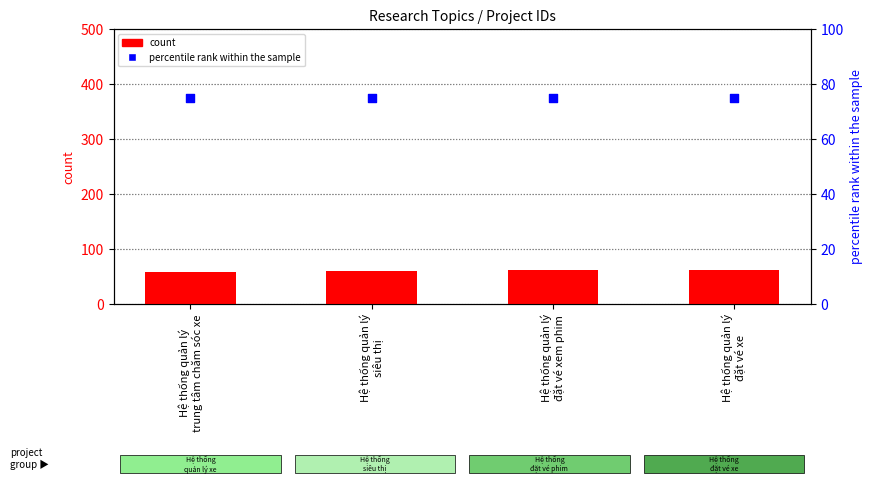

At how many categories does at least one series exceed 63?

4